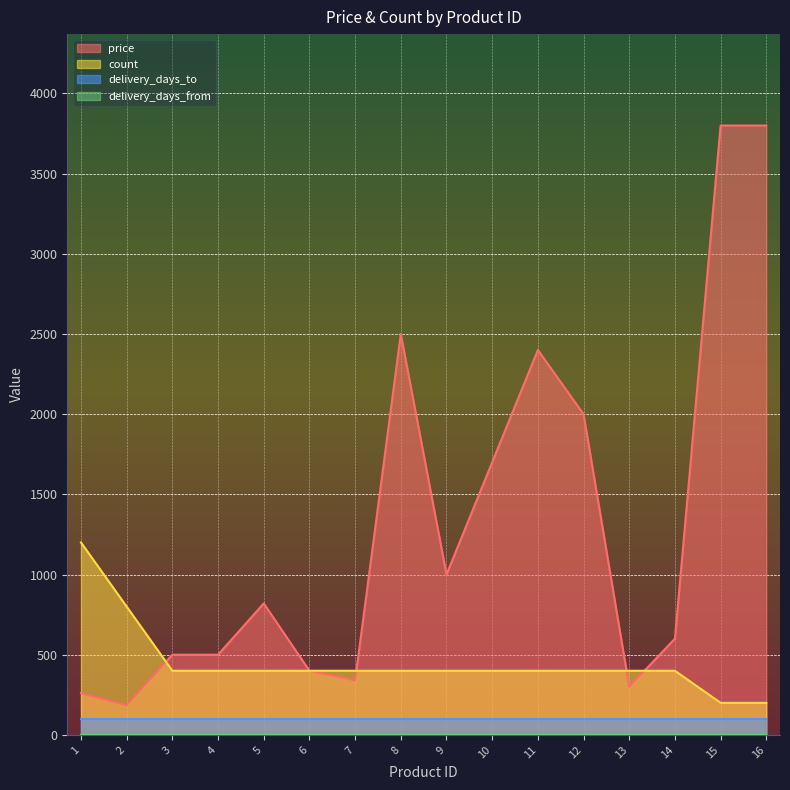

Which series has the largest range (max minus min)?

price